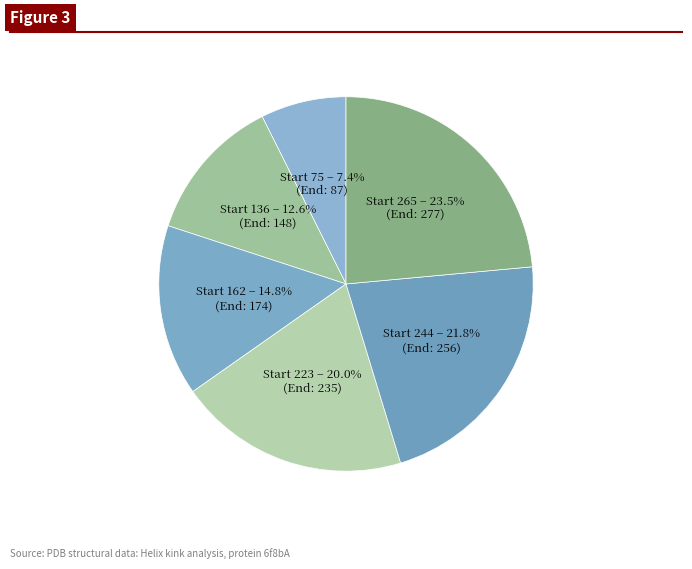

Which category has the biggest portion of the pie?

265